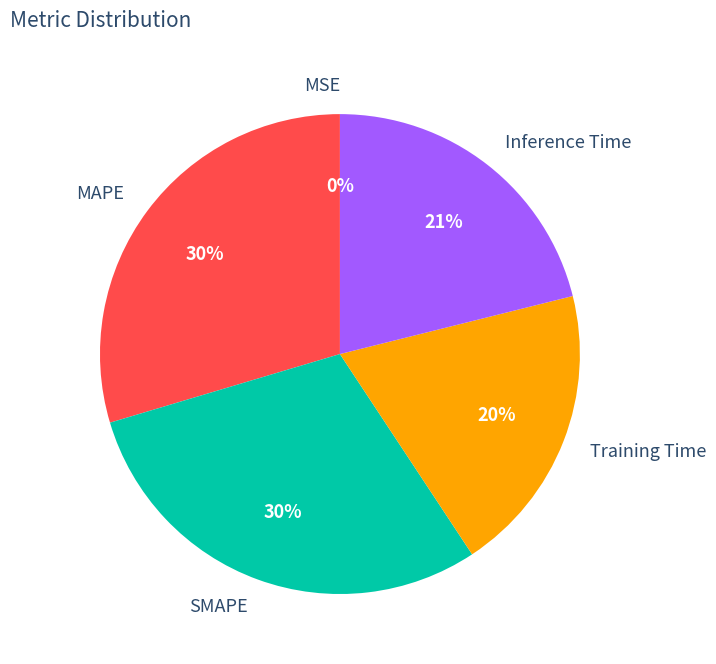

The MAPE slice represents 39% of the pie. True or false?

False